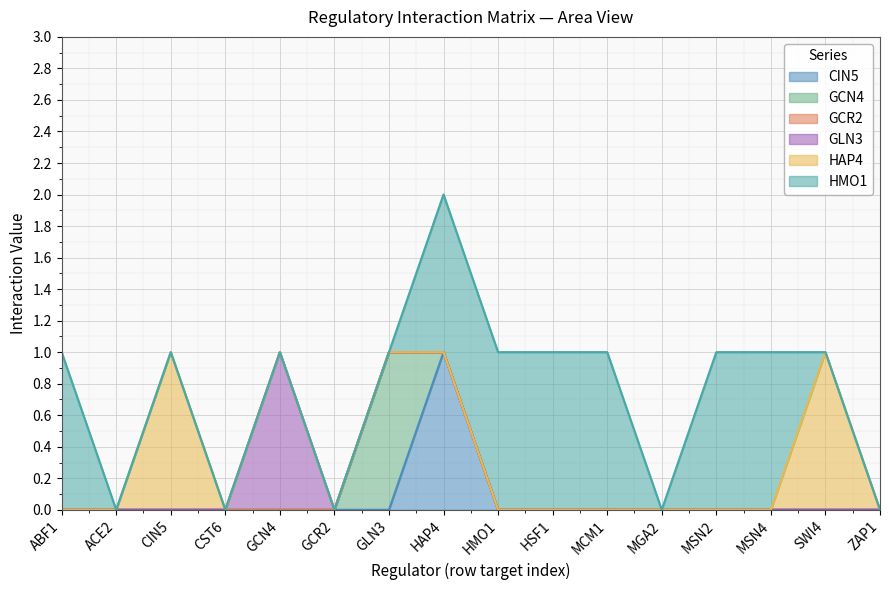

What is the total value across all series at HMO1?

1